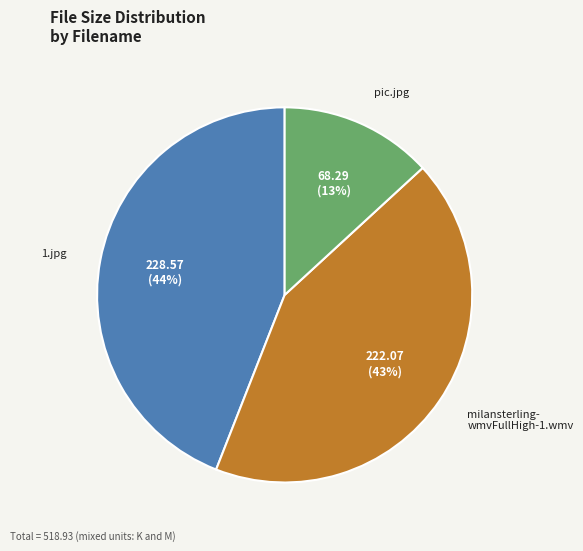

To the nearest percent, what is the difference between the largest and smallest slice percentages?

31%